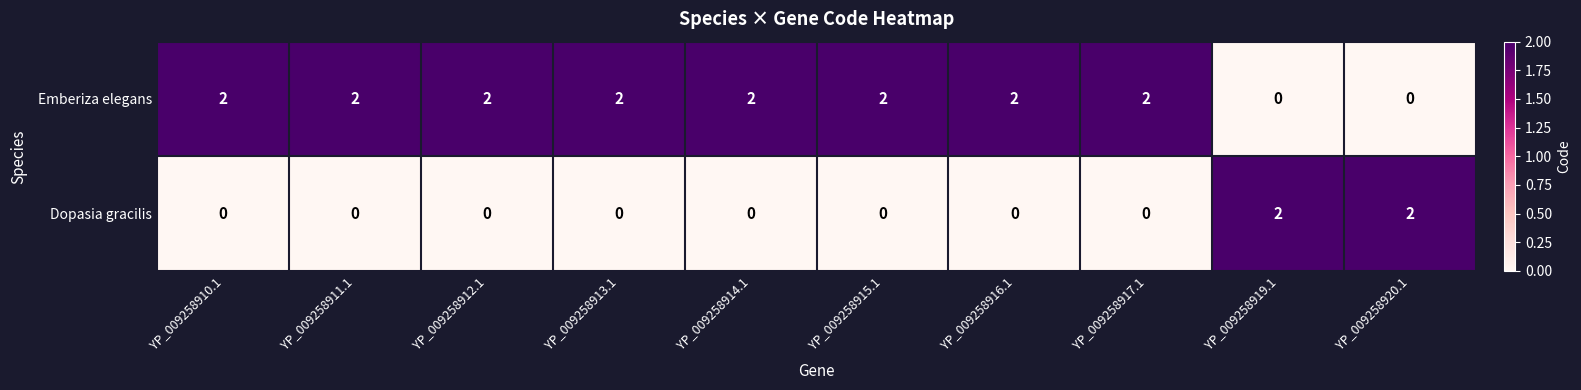

At how many categories does at least one series exceed 0?

10